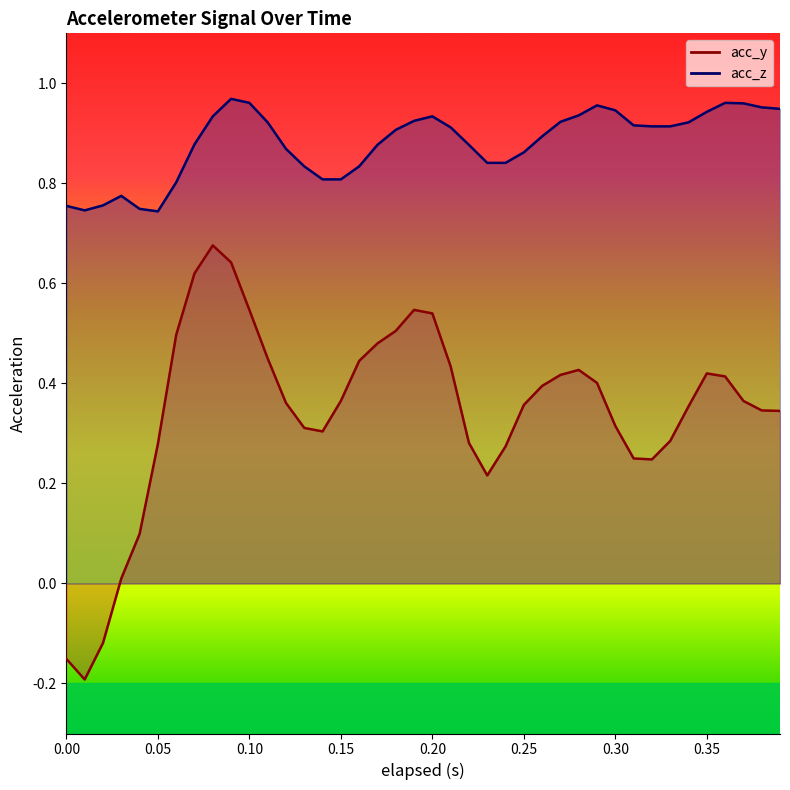

Does the chart display data point markers on the line(s)?

No